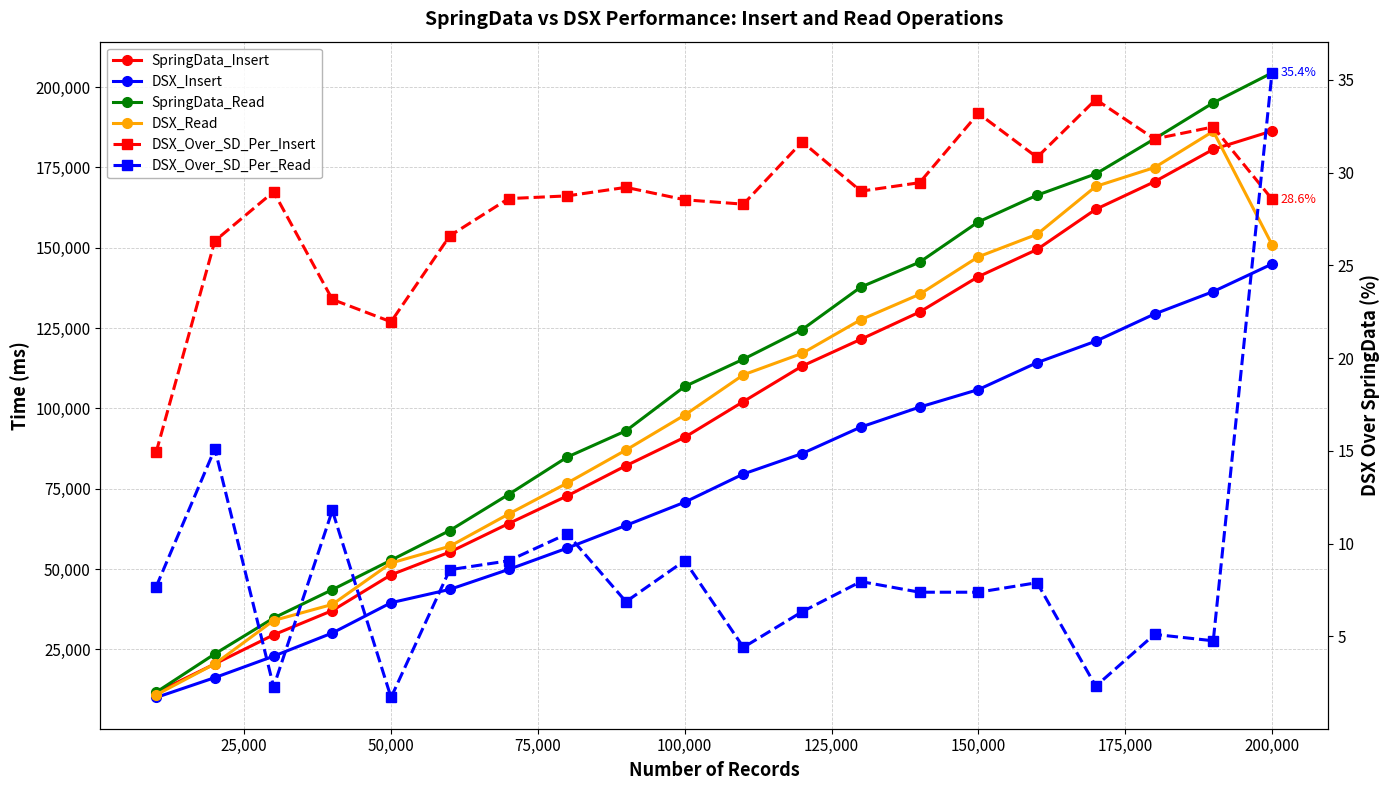

Which series has the largest total across all categories?

SpringData_Read